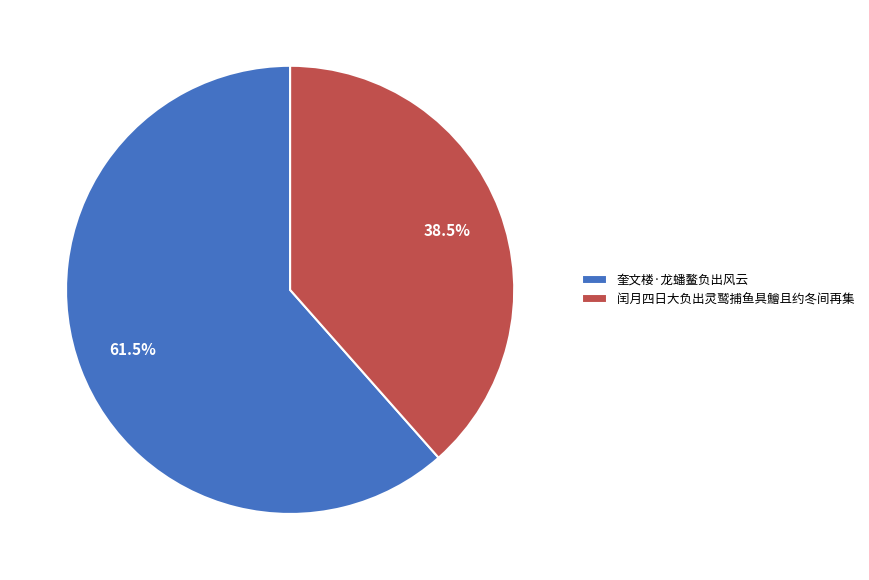

Approximately how many times larger is the value at 奎文楼·龙蟠鳌负出风云 compared to 闰月四日大负出灵鹫捕鱼具鱠且约冬间再集?

1.6